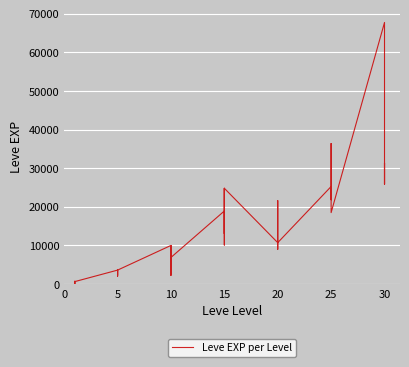

How many points are higher than both their immediate neighbors (excluding endpoints)?

12